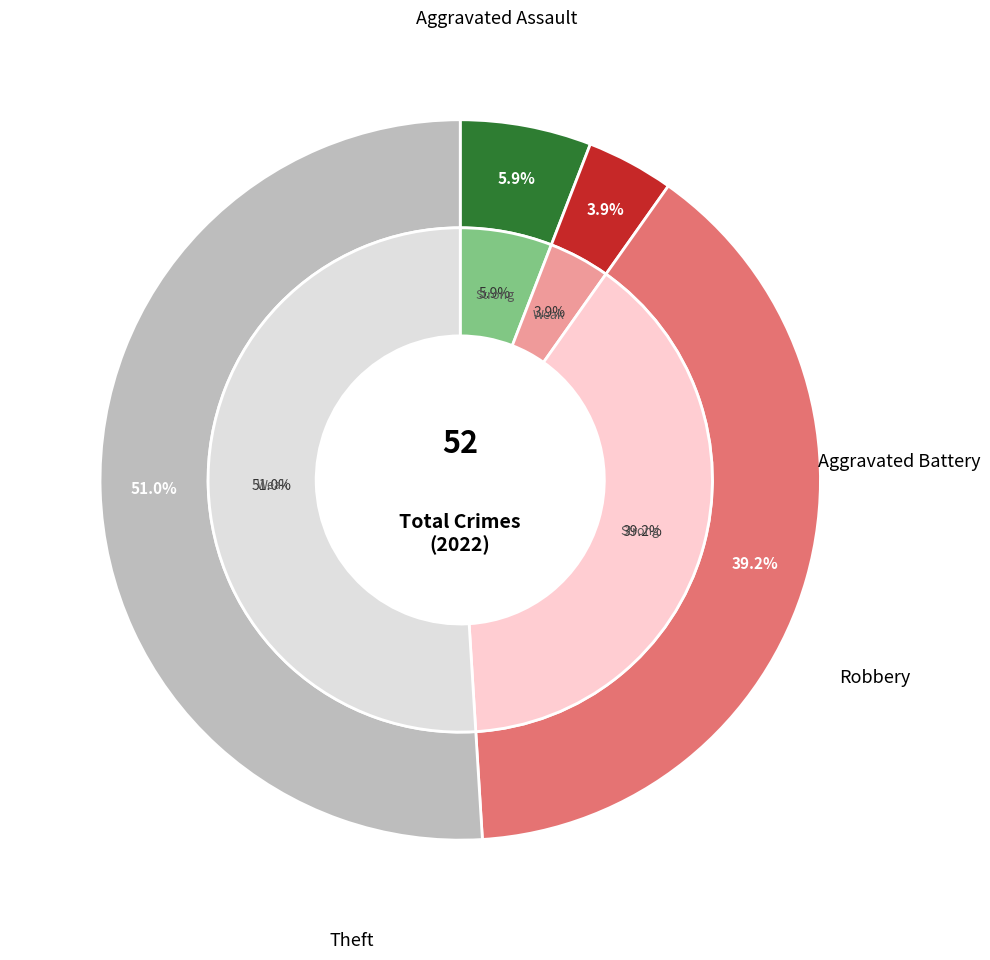

The Theft slice represents 51% of the pie. True or false?

True